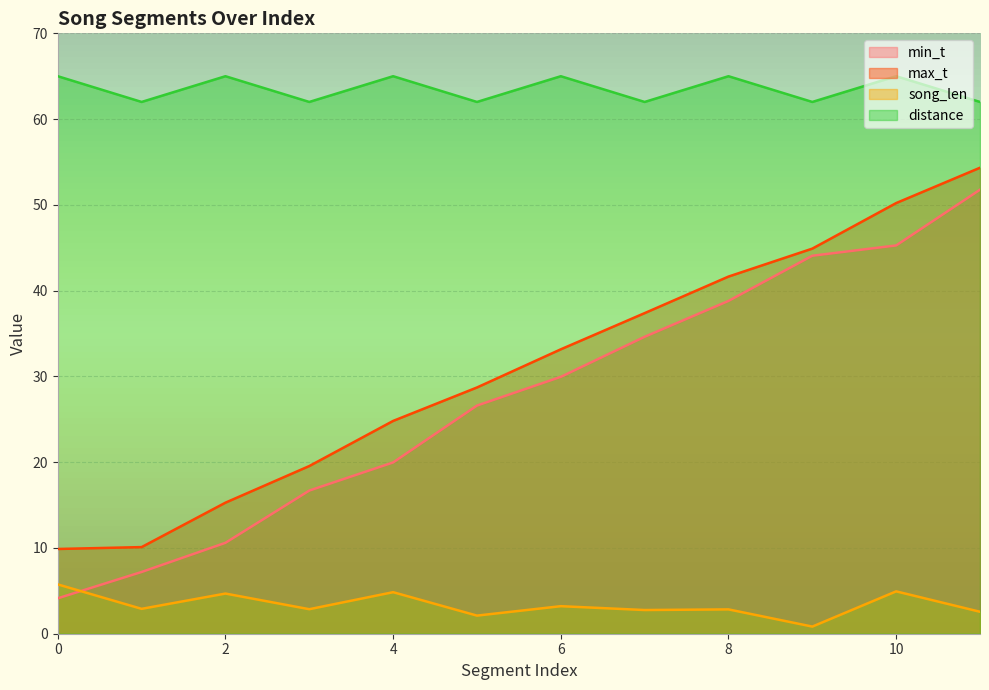

At which category is the sum across all series the highest?

11